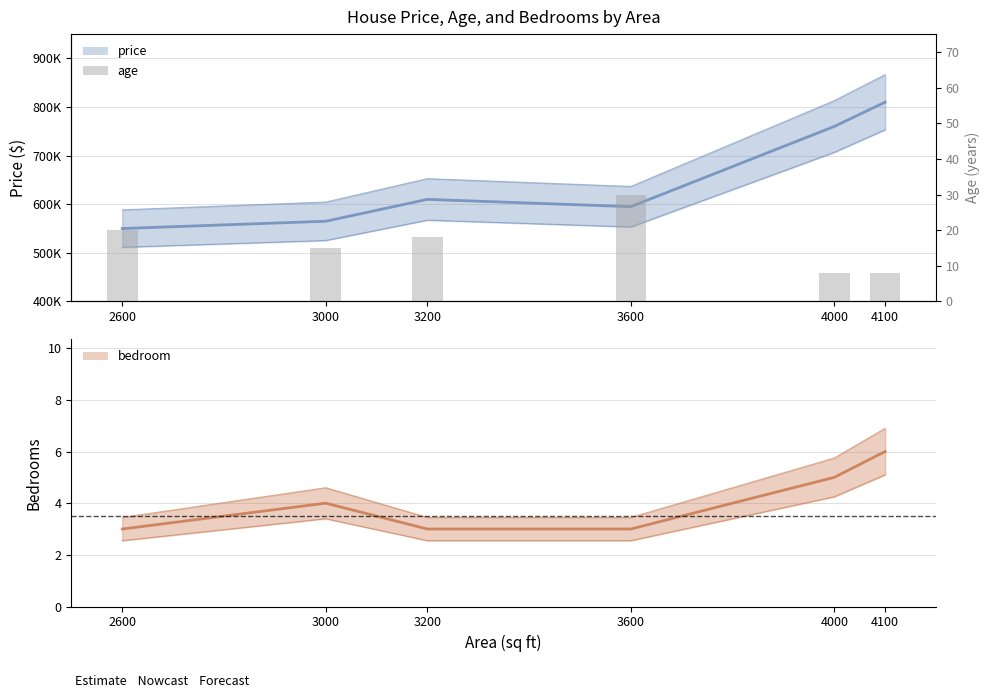

What is the value of the 2nd bar from the left?

15